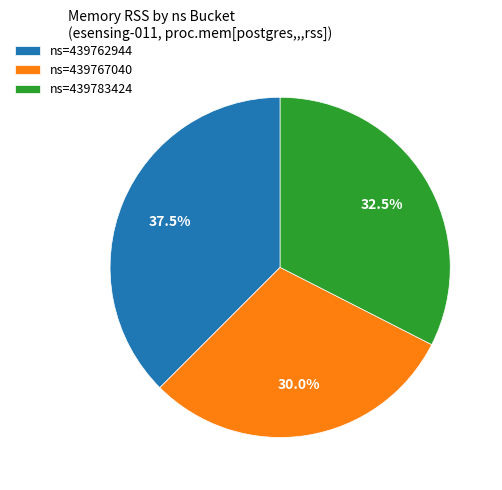

Between ns=439783424 and ns=439762944, which is larger?

ns=439762944